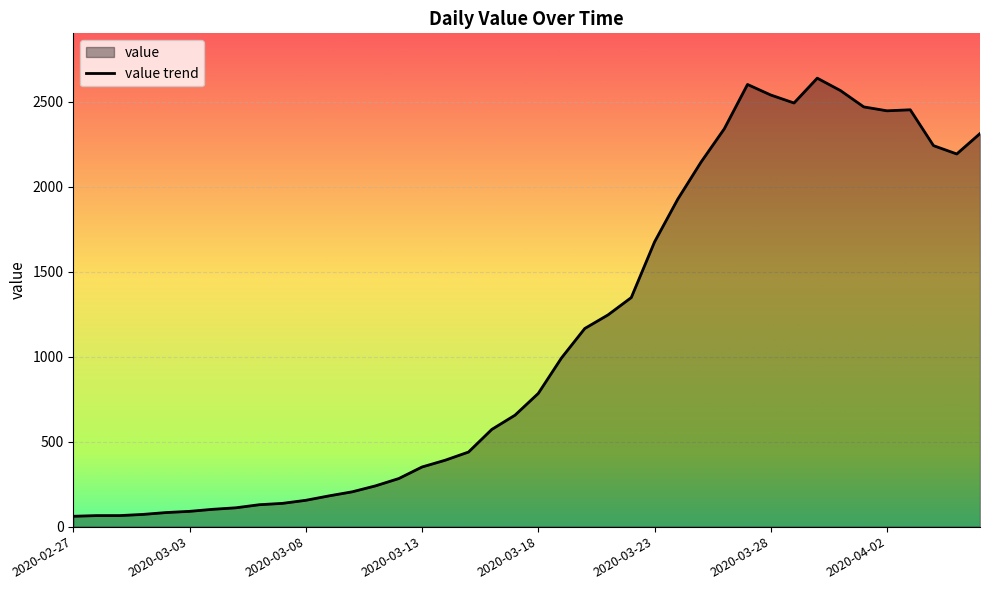

True or false: there are more than 2 points higher than both neighbors.

True